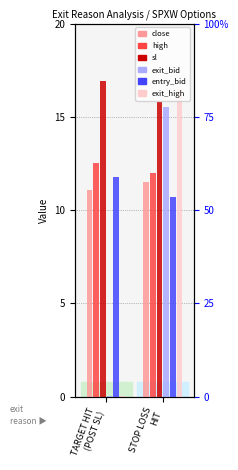

What is the label of the 1st bar from the right?

STOP LOSS
HIT